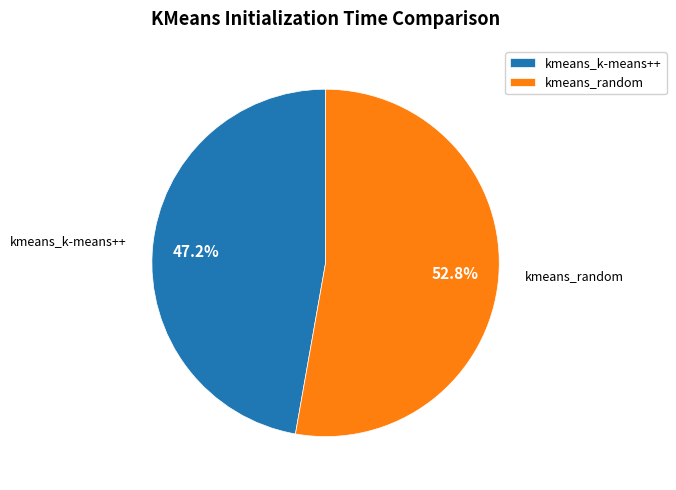

To the nearest percent, what portion does kmeans_random represent?

53%